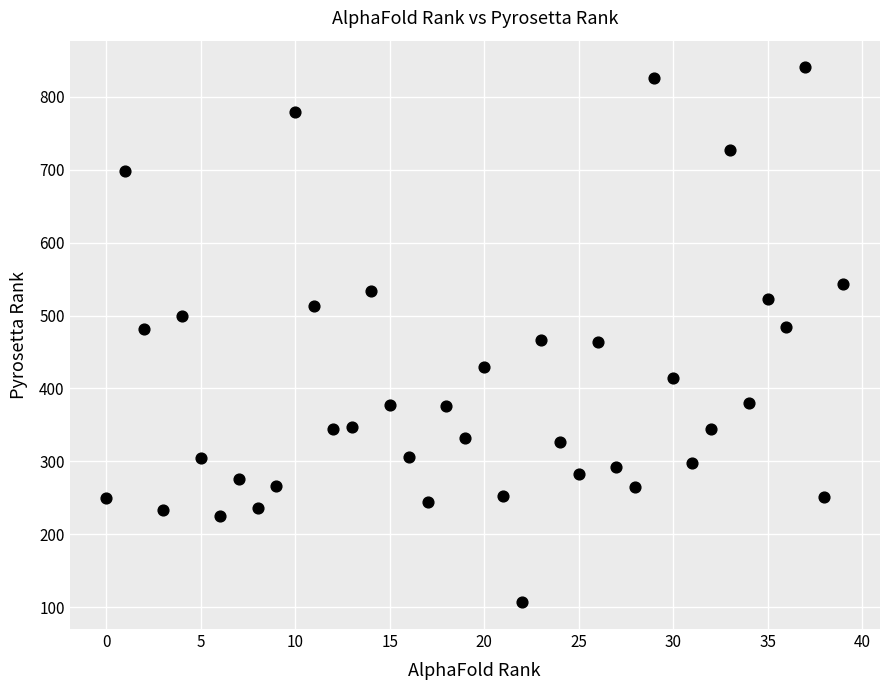

What is the range of Y values (max minus min)?

733